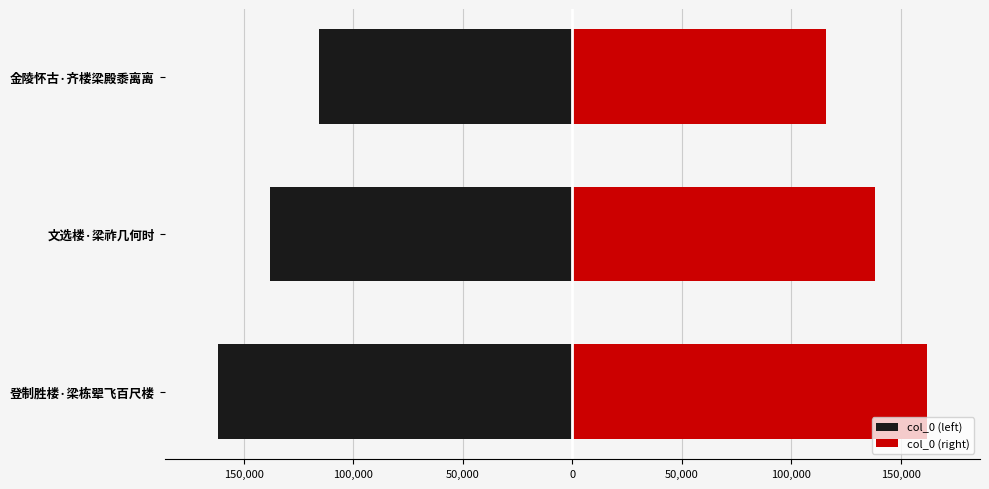

The value of col_0 (left) at 登制胜楼·梁栋翚飞百尺楼 is -244991. True or false?

False